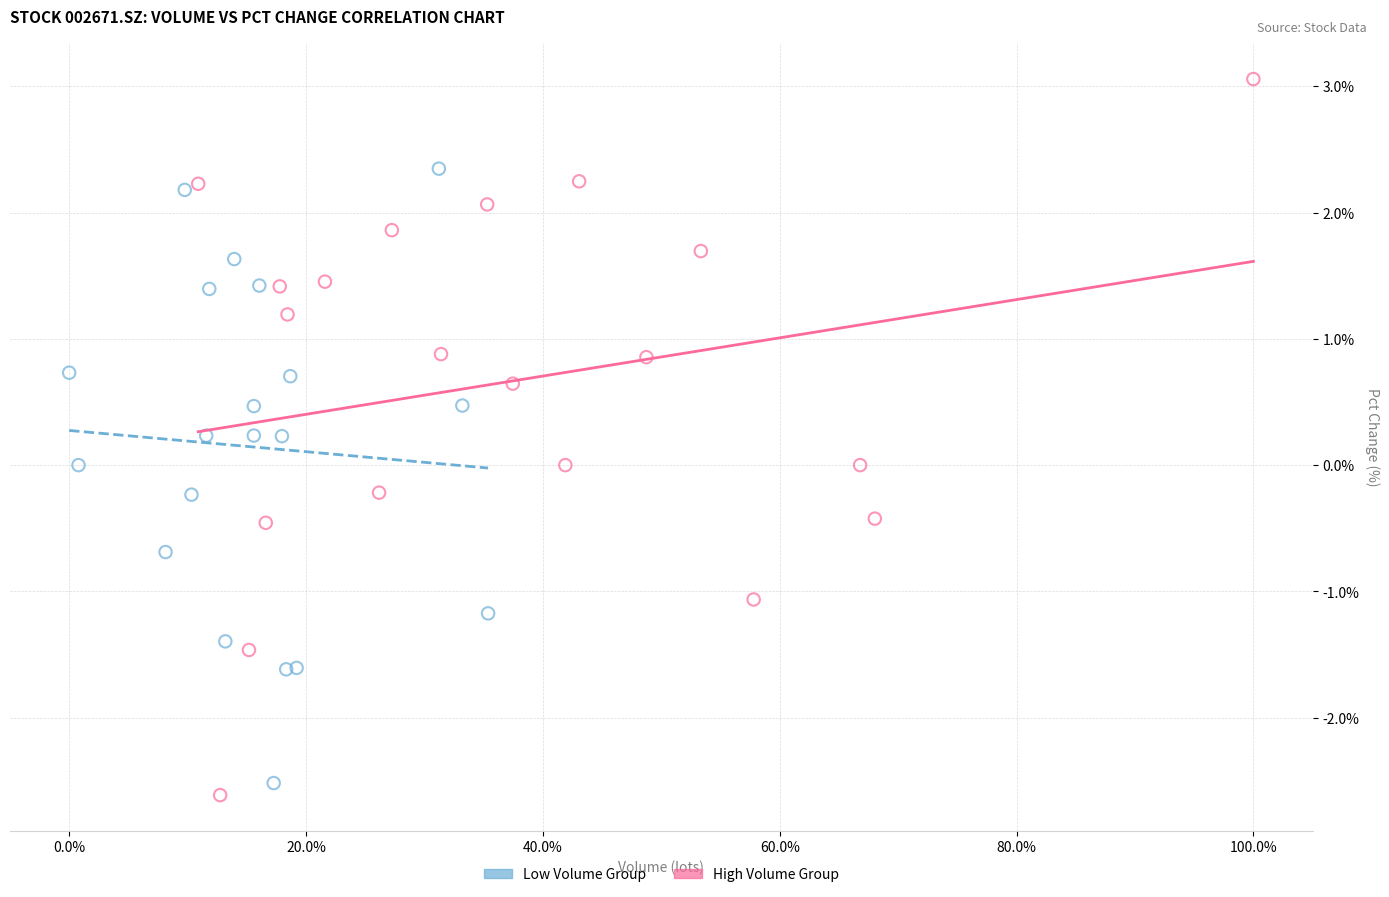

Which series reaches the maximum Y coordinate?

High Volume Group